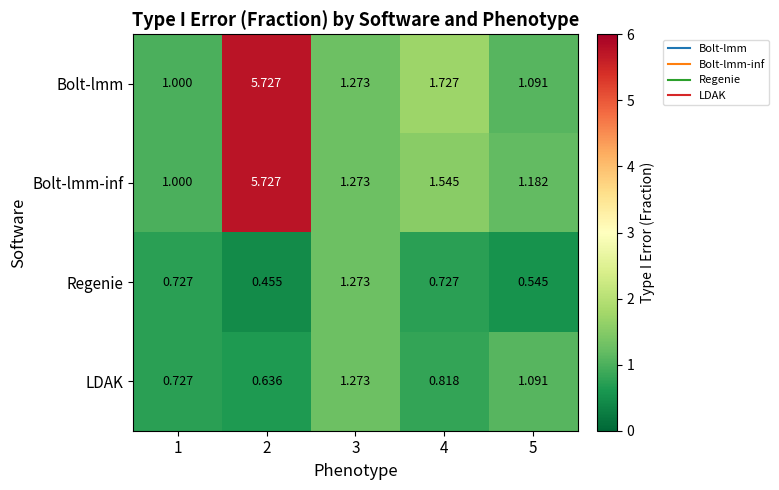

What is the spread (max minus min) of values at 2?

5.3